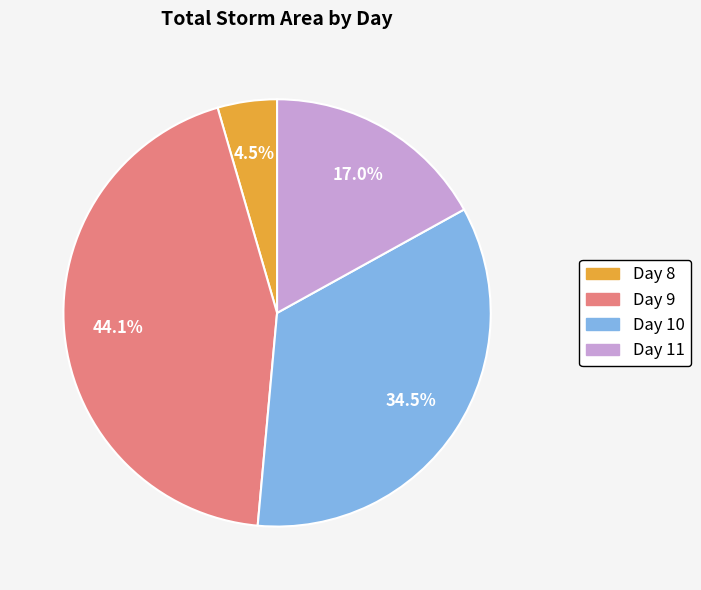

Which category has the smallest portion of the pie?

Day 8